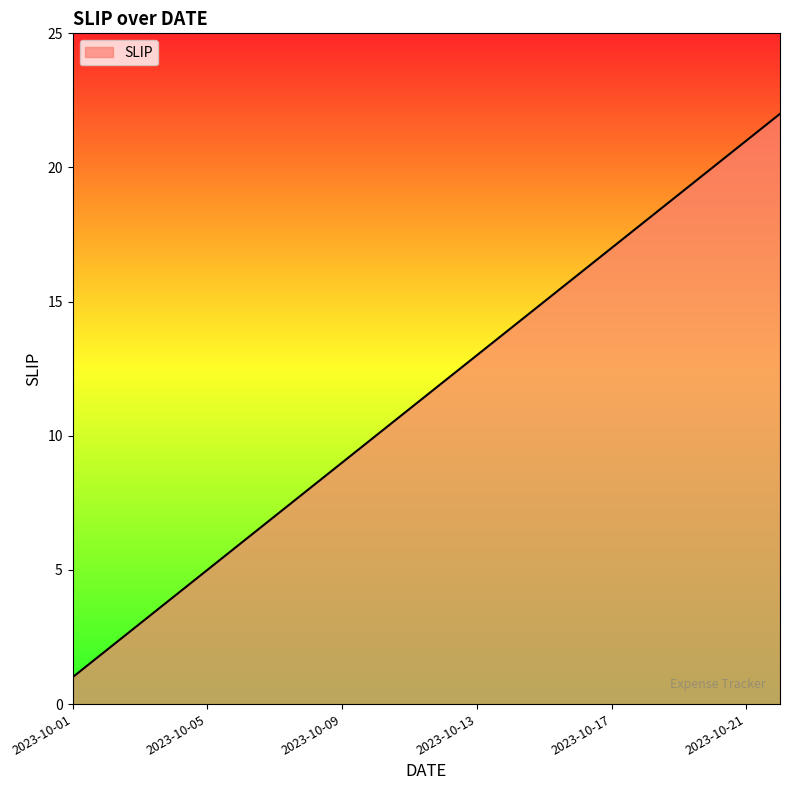

What is the difference between the maximum and minimum values?

21